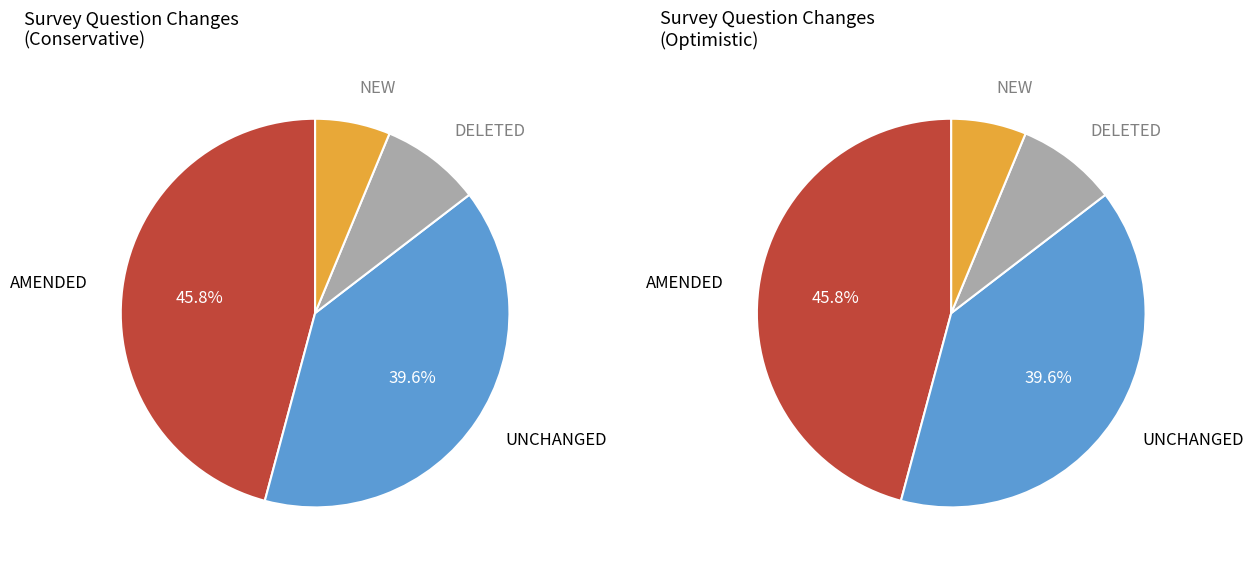

Does DELETED represent more than half of the total?

No